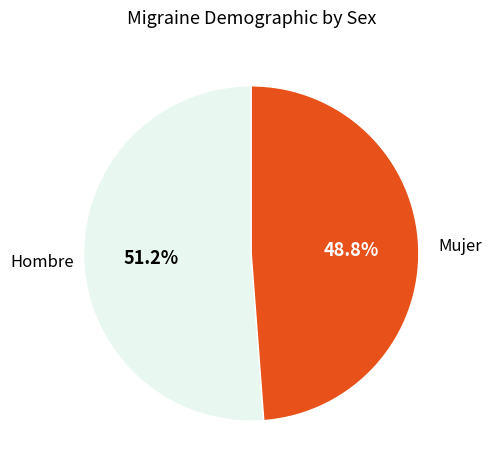

Which has a higher value, Mujer or Hombre?

Hombre